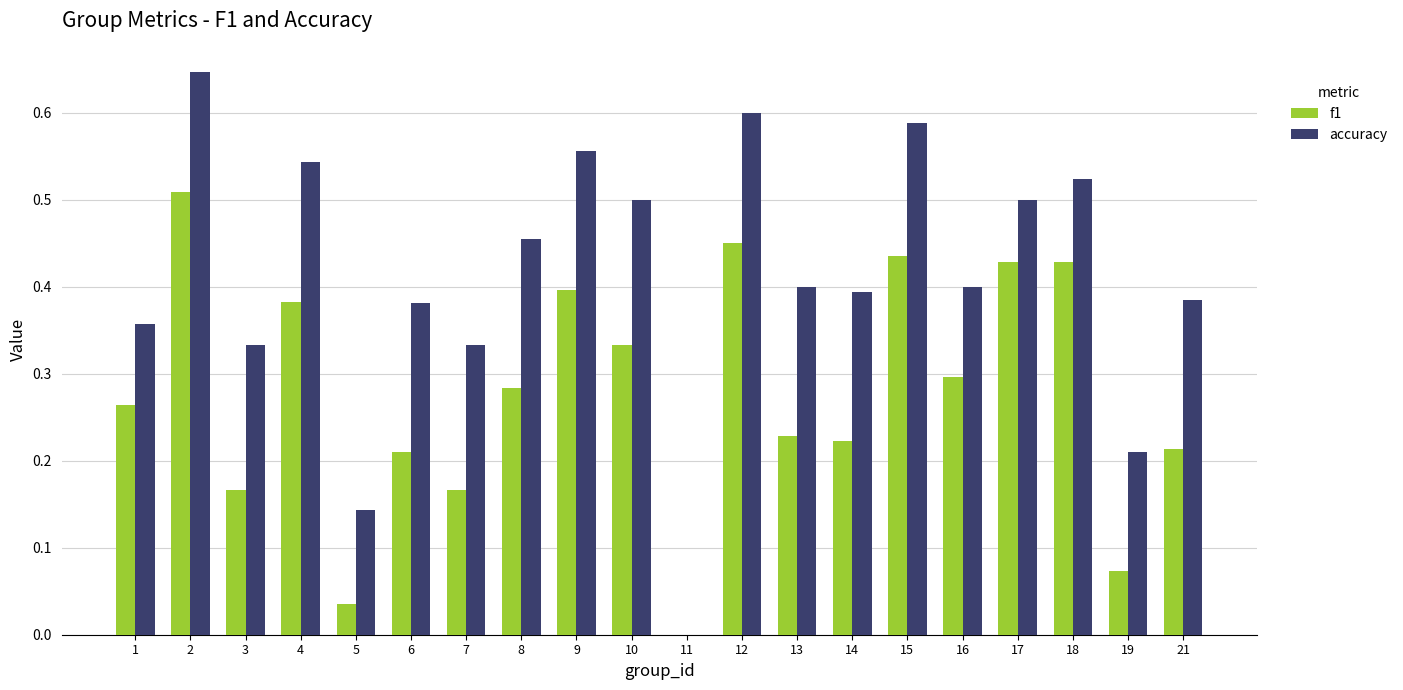

How many values in f1 are above zero?

19